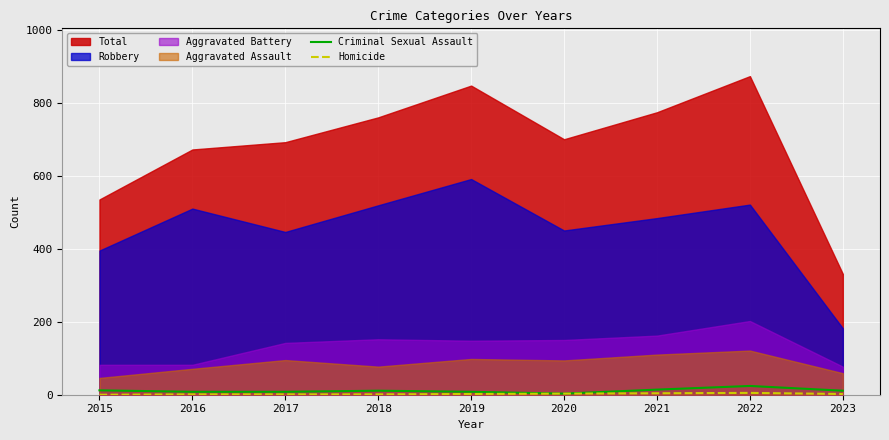

Count the Homicide values in the range 1 to 3.

6